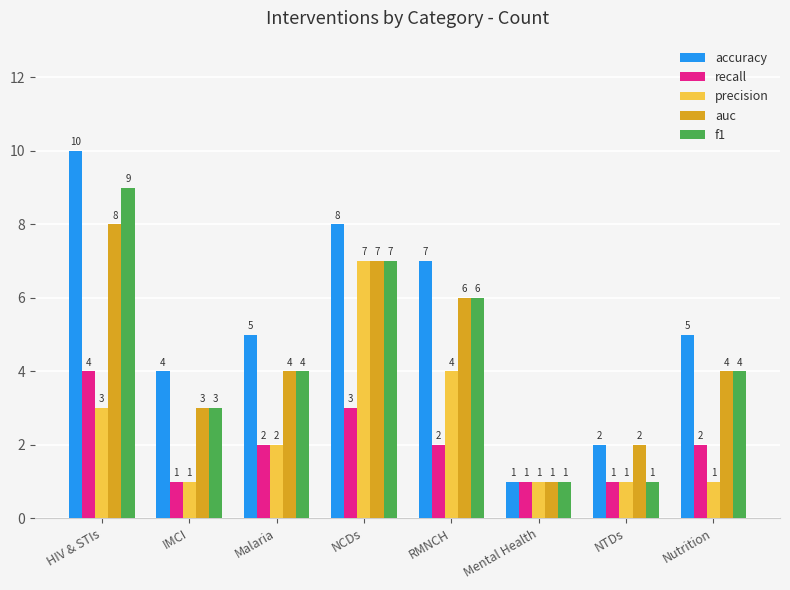

What is the total value across all series at NTDs?

7